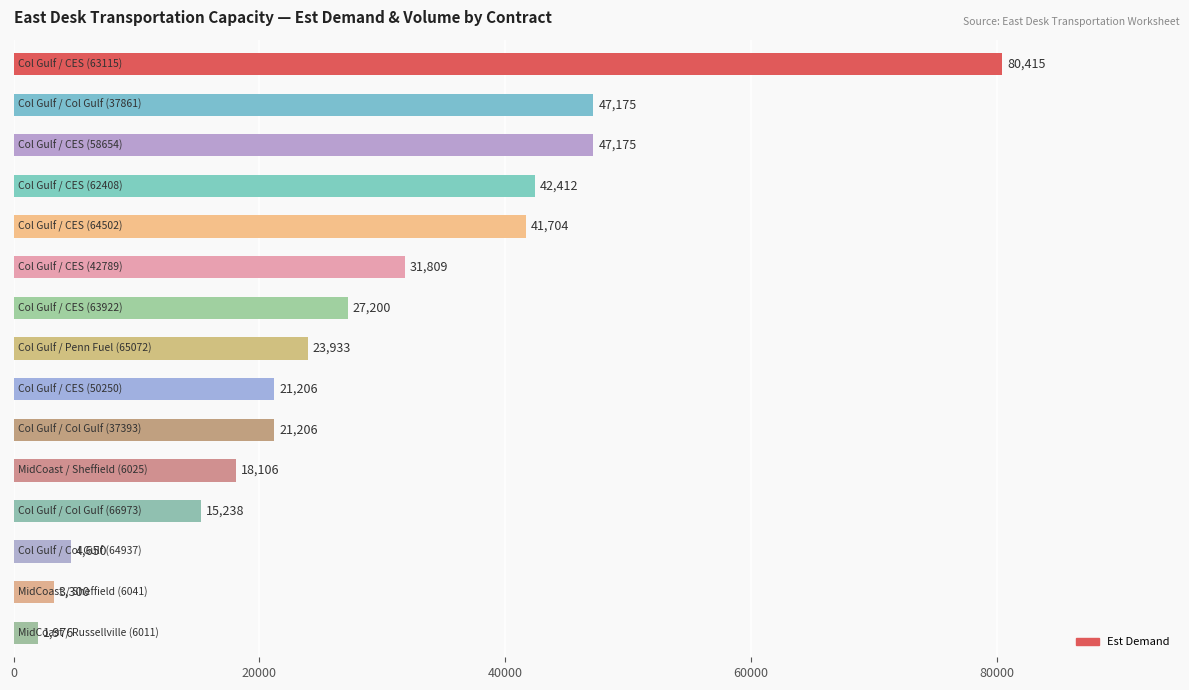

What is the difference between the maximum and second lowest values?

77115